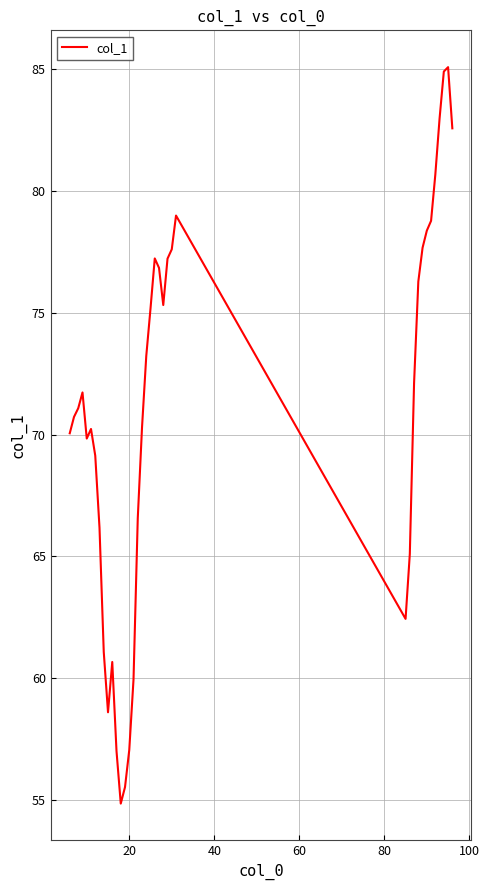

What is the sum of all values?

2699.2